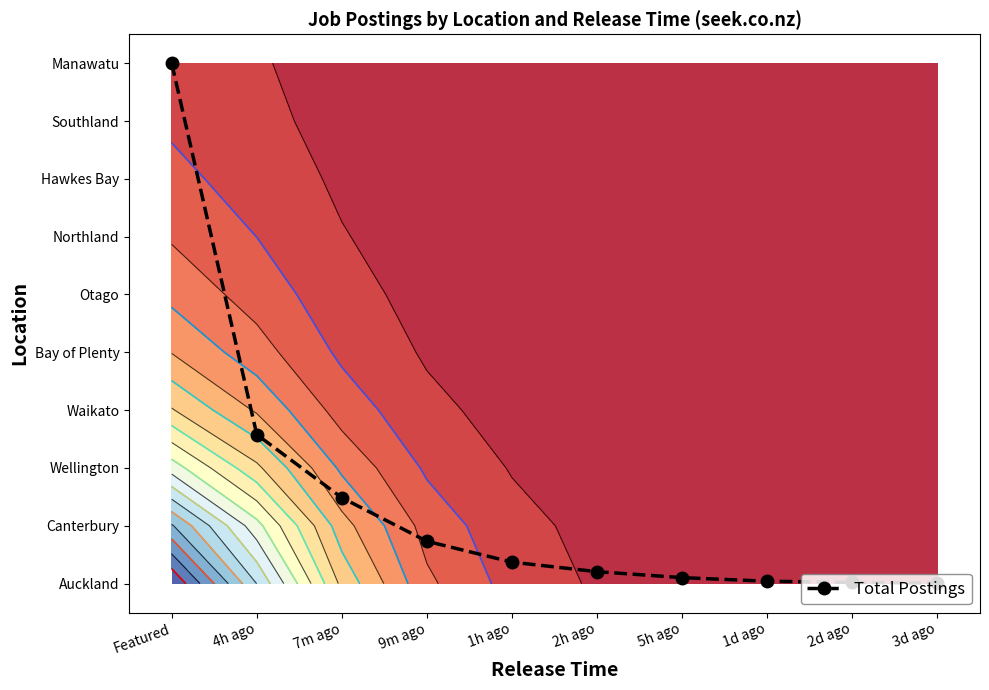

Reading left to right, extract all data points from this chart.

9.0	2.6	1.5	0.7	0.4	0.2	0.1	0.0	0.0	0.0